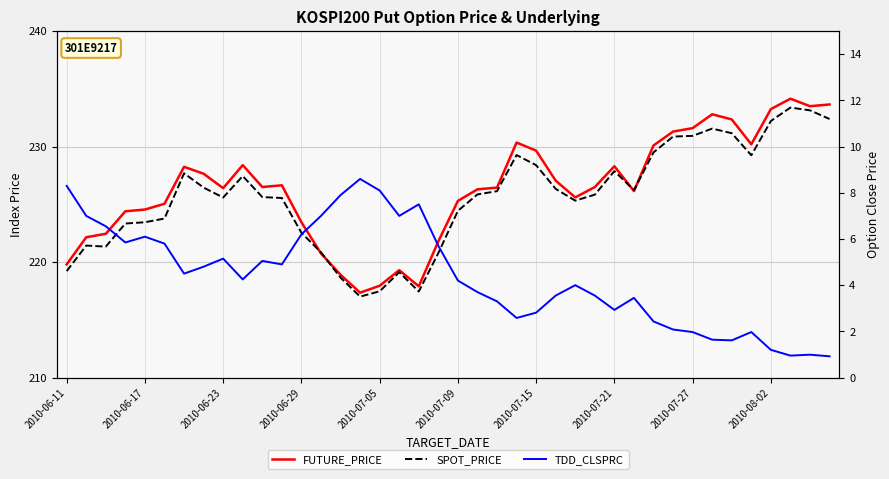

What is the sum of all FUTURE_PRICE values?

9054.2